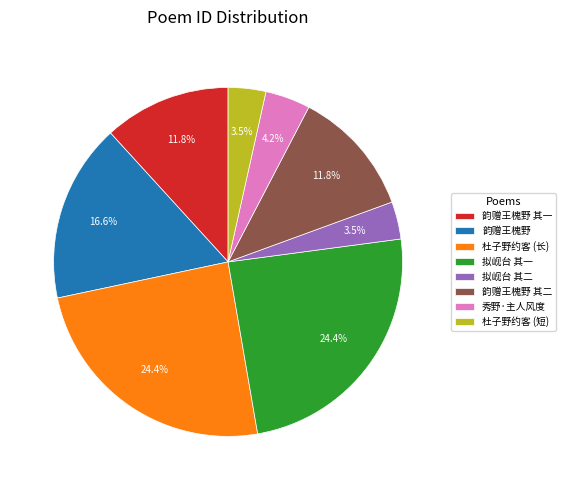

Is there a majority slice in this chart?

No